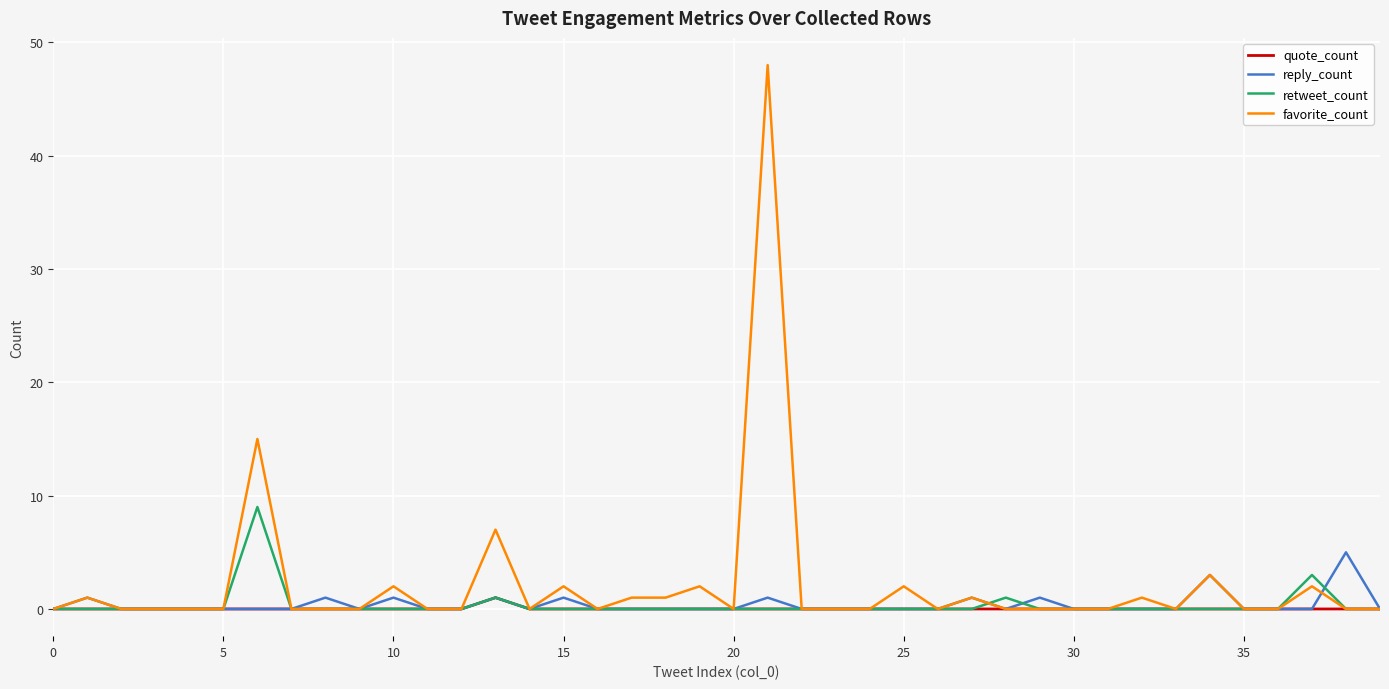

True or false: retweet_count has more than 1 interior local peaks.

True